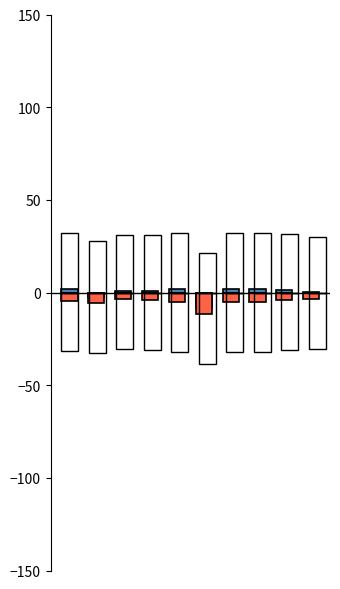

Reading left to right, list all the values displayed in this chart.

Batting Average1: 0=2.0	1=-2.5	2=1.0	3=1.0	4=2.0	5=-8.5	6=2.0	7=2.0	8=1.5	9=0.0
Batting Average2: 0=-4.5	1=-5.5	2=-3.5	3=-4.0	4=-5.0	5=-11.5	6=-5.0	7=-5.0	8=-4.0	9=-3.5